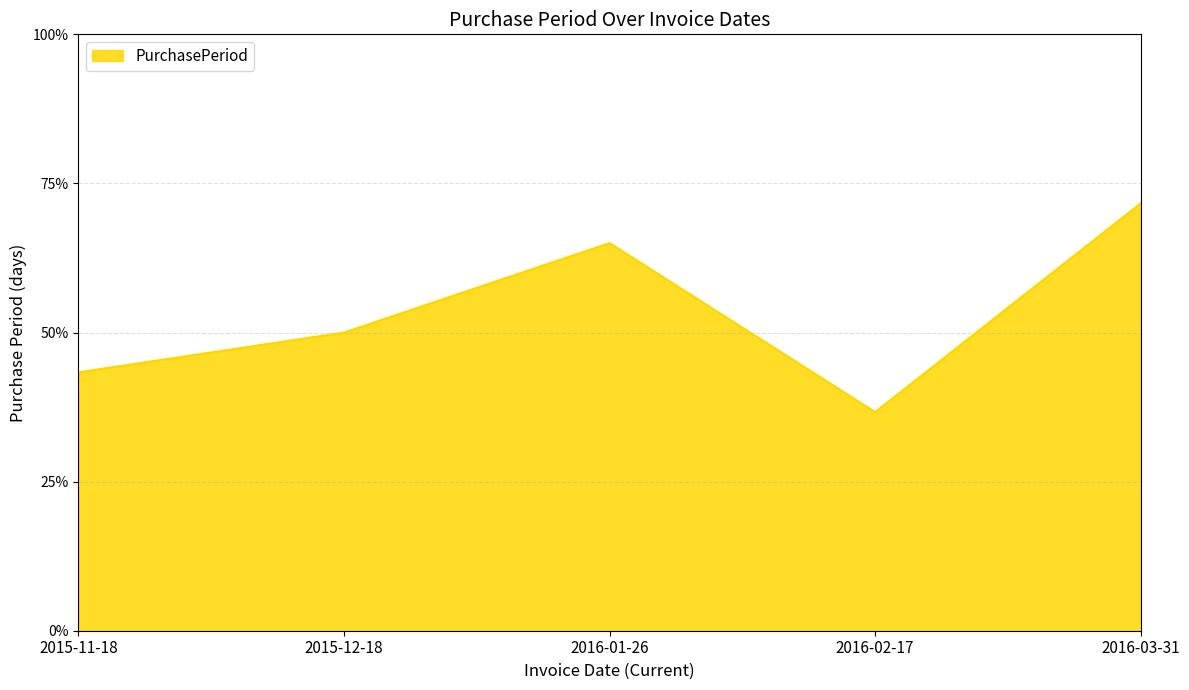

Where is the first local maximum?

2016-01-26